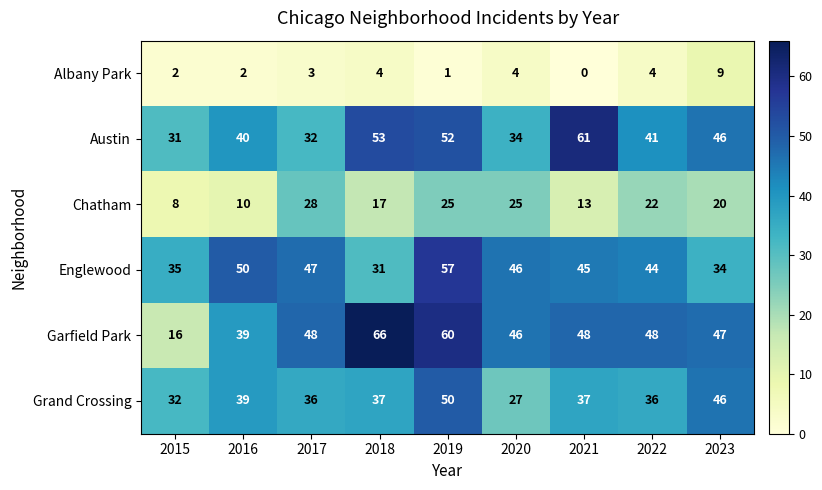

At which category is the sum across all series the highest?

2019